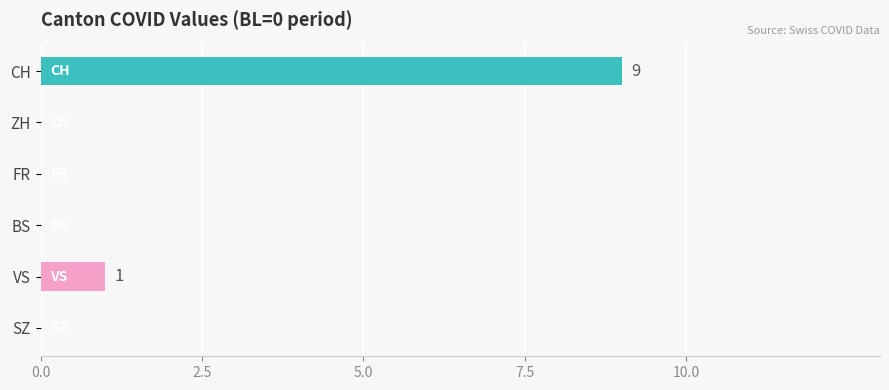

Is the value of VS at BS greater than the value of CH at 11?

No